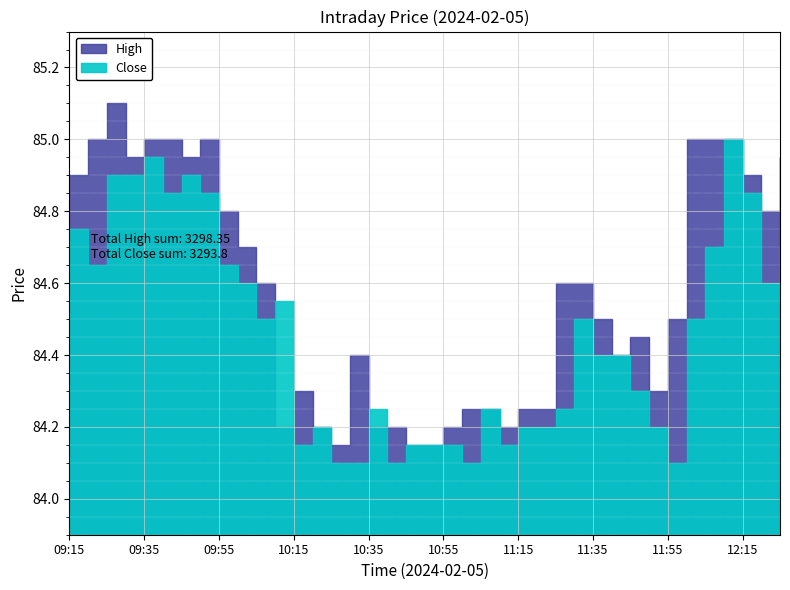

Which series has the largest range (max minus min)?

High